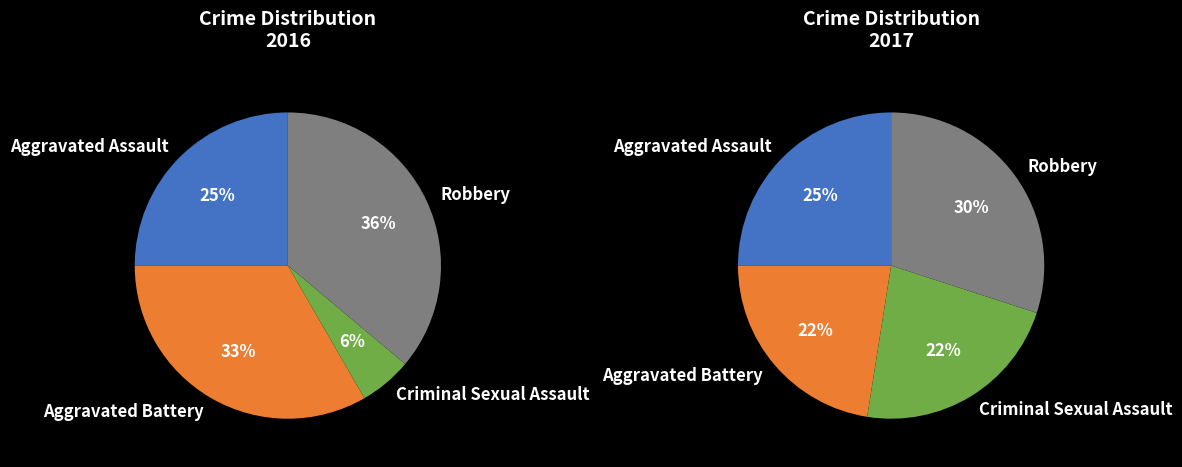

Between values_2016 and values_2017, which series saw the biggest shift?

values_2016